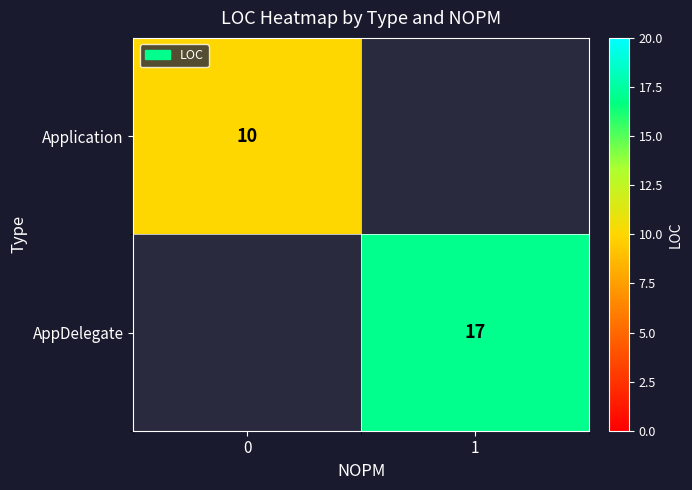

Is it true that Application equals 5 at 0?

False